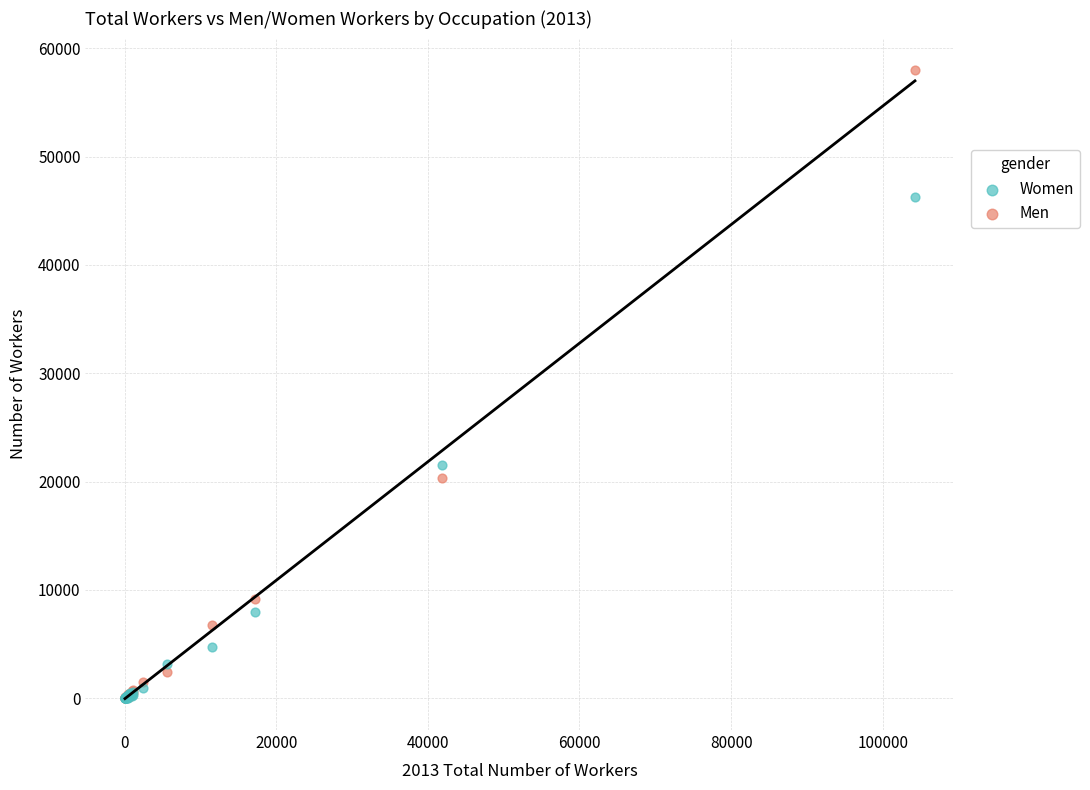

What are all the series names shown in the legend?

Women, Men